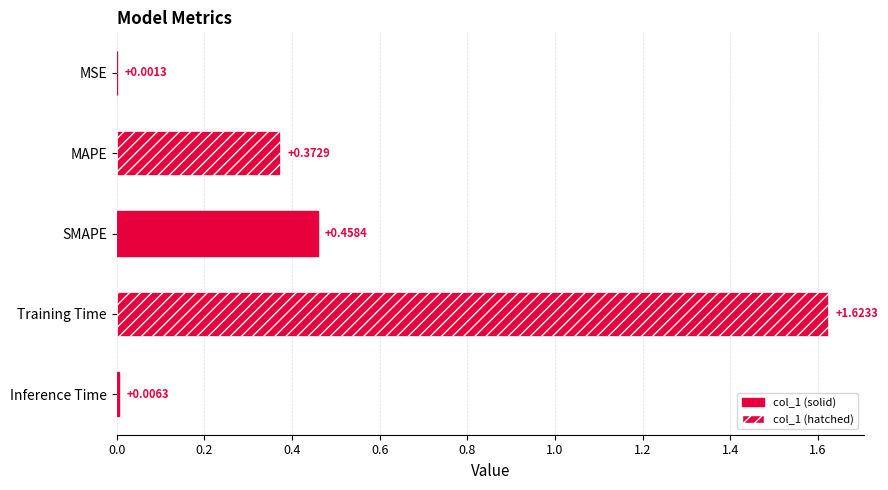

Which category has the highest value across all series?

Training Time